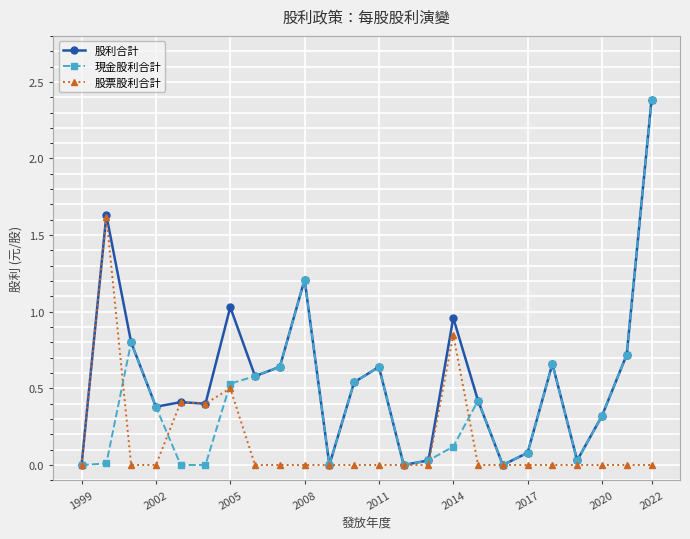

Rank the series by their average value, from highest to lowest.

股利合計, 現金股利合計, 股票股利合計